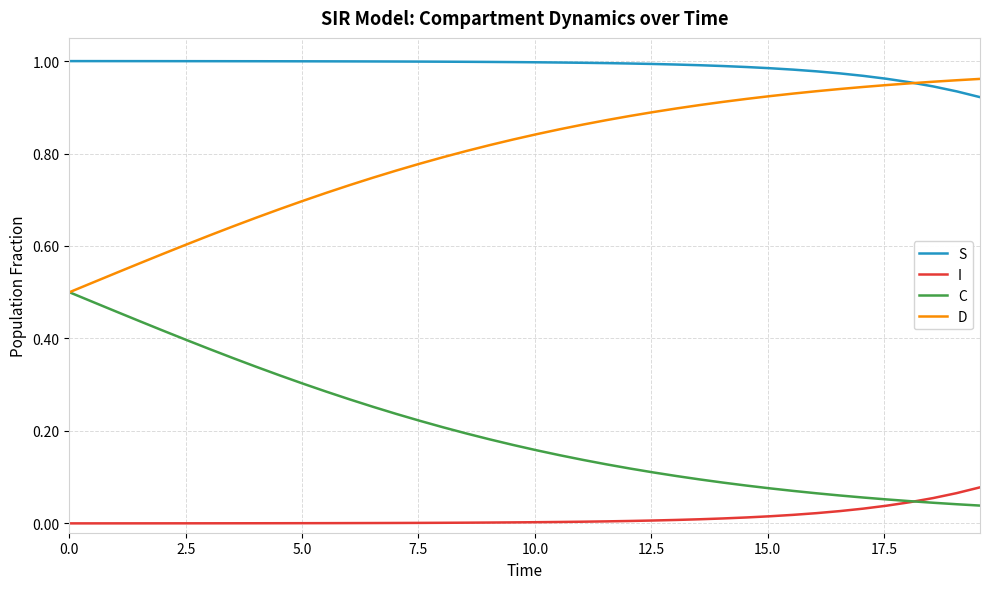

True or false: I and D cross at least once.

False